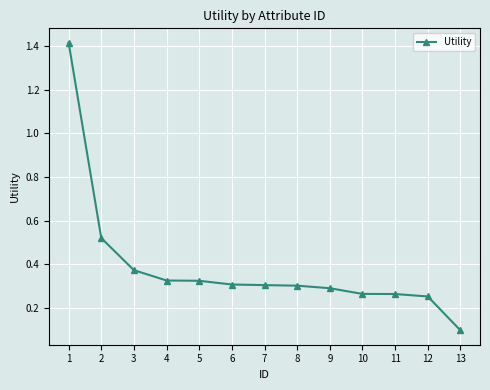

What is the sum of all values?

5.1